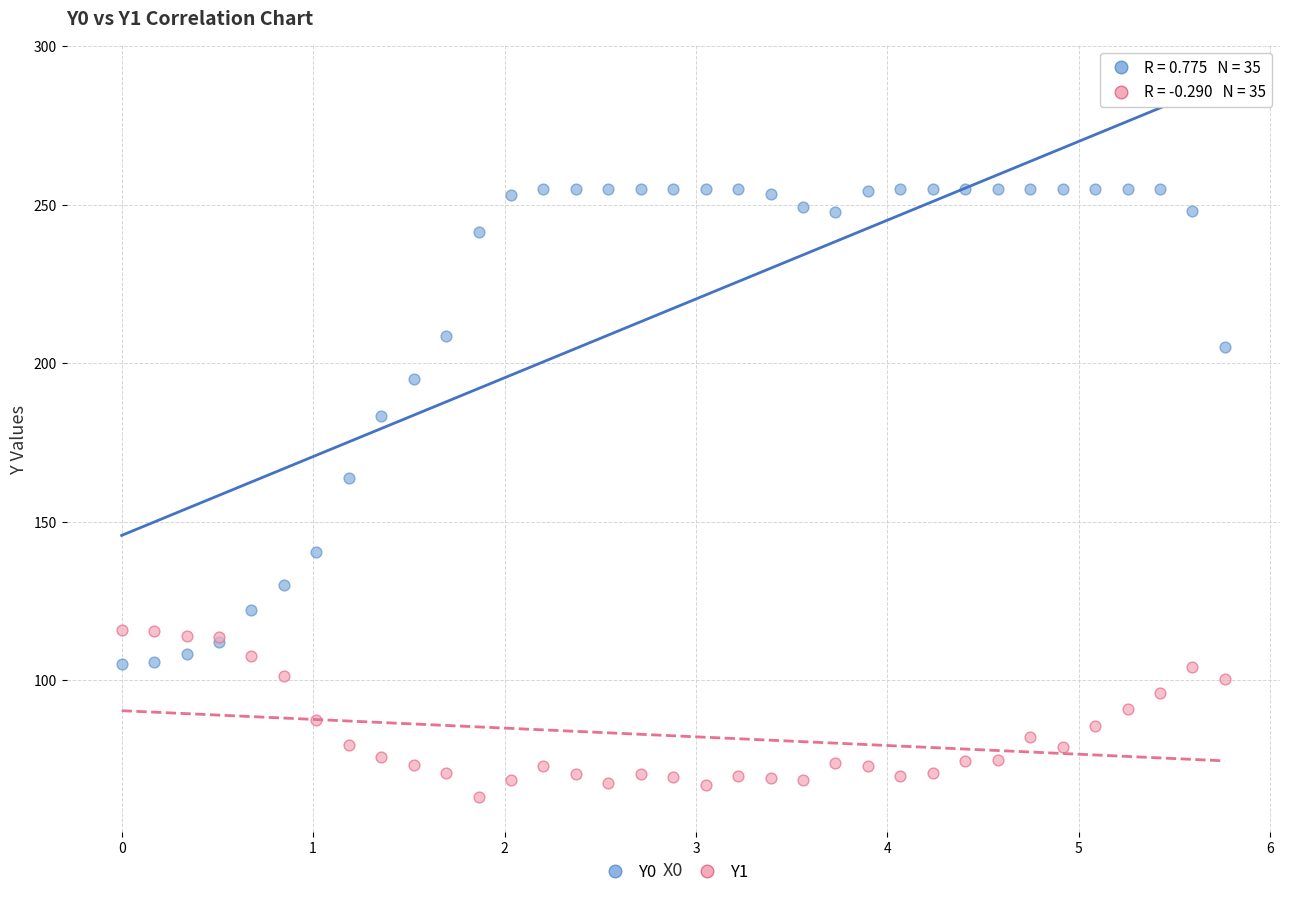

Across all series, what Y value is closest to 159?

163.9